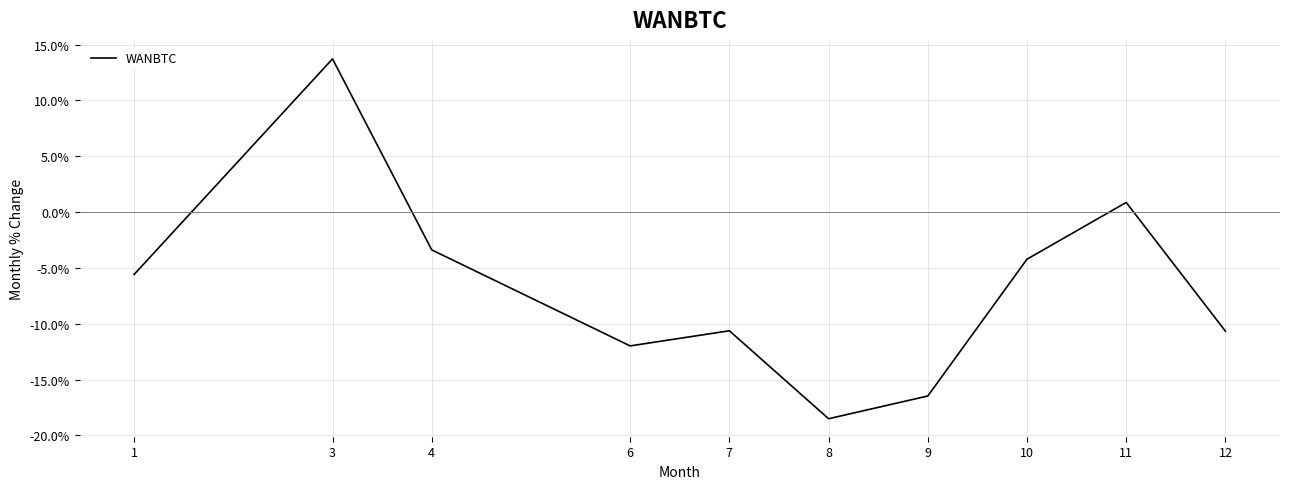

Does the chart display data point markers on the line(s)?

No